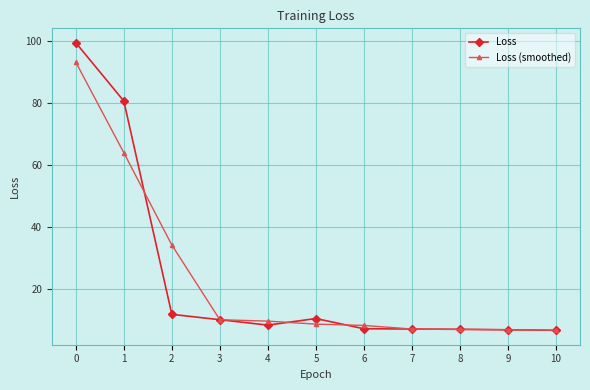

True or false: Loss has a value of 3.9 at 3.

False